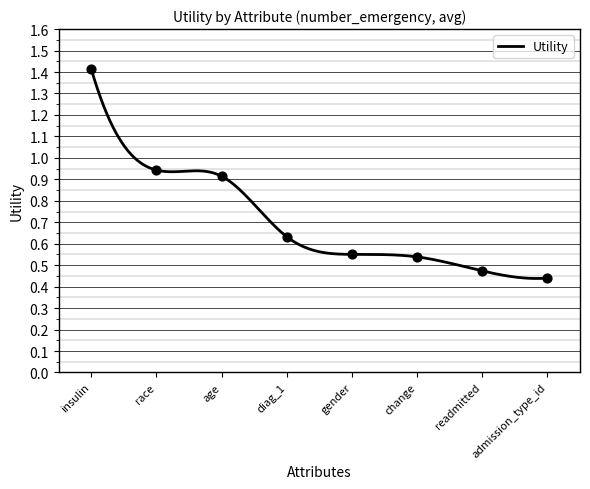

Between readmitted and diag_1, which is larger?

diag_1